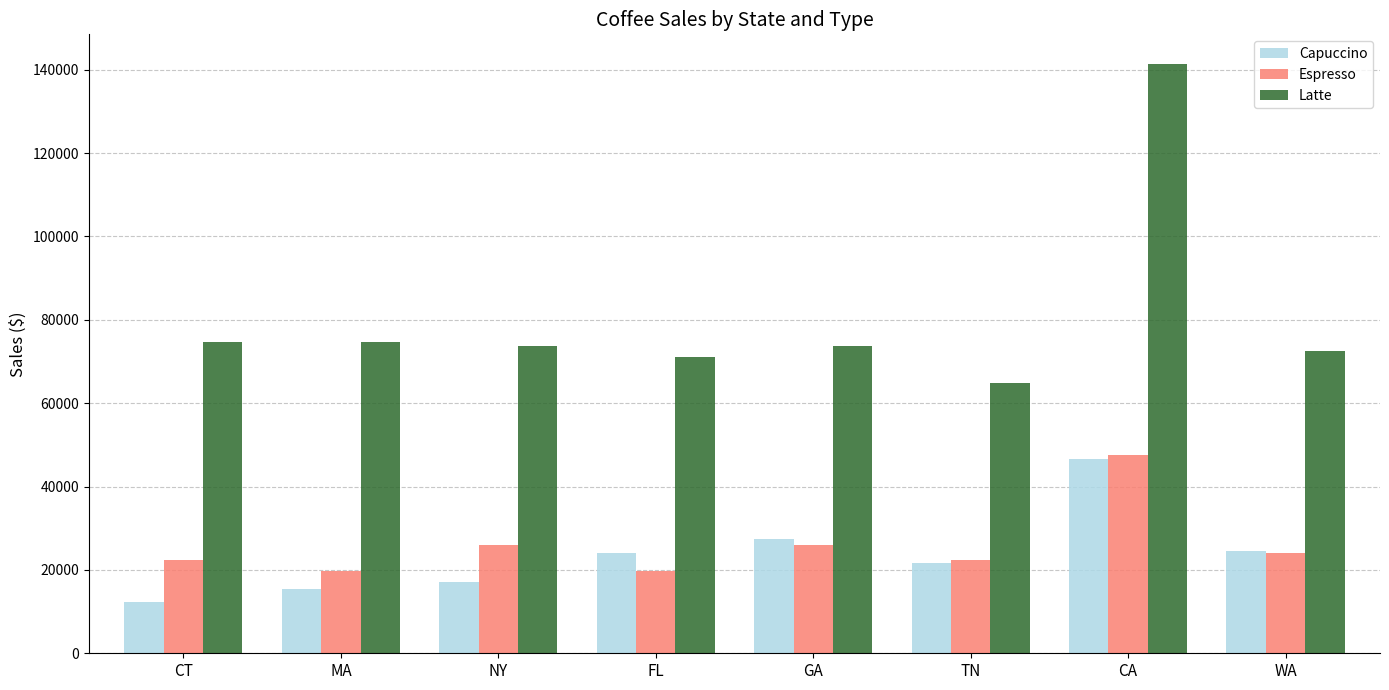

What is the average value of the Capuccino series?

23652